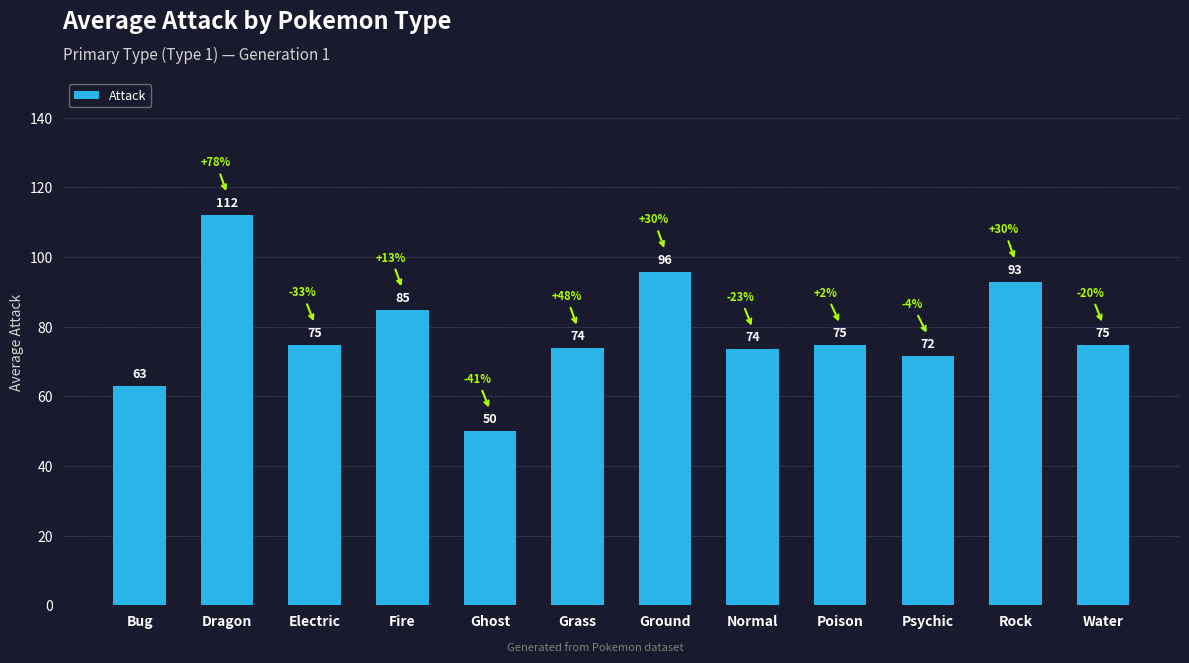

List the labels in order of value, smallest first.

Ghost, Bug, Psychic, Normal, Grass, Poison, Water, Electric, Fire, Rock, Ground, Dragon